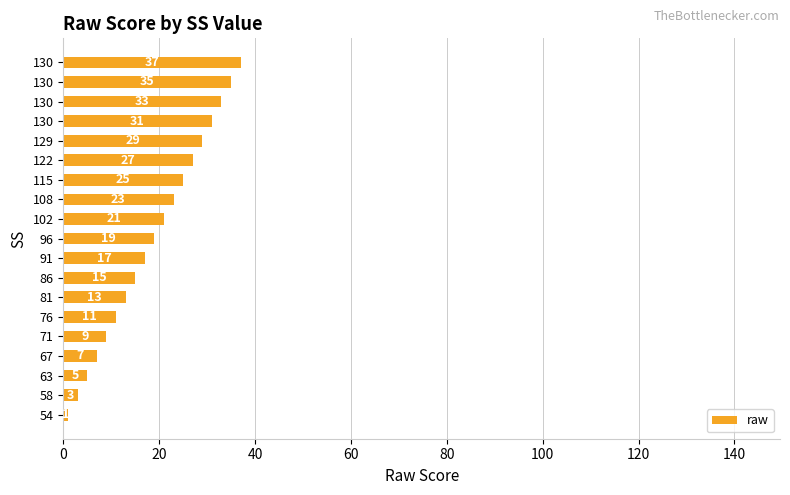

What is the difference between the second highest and second lowest values?

32